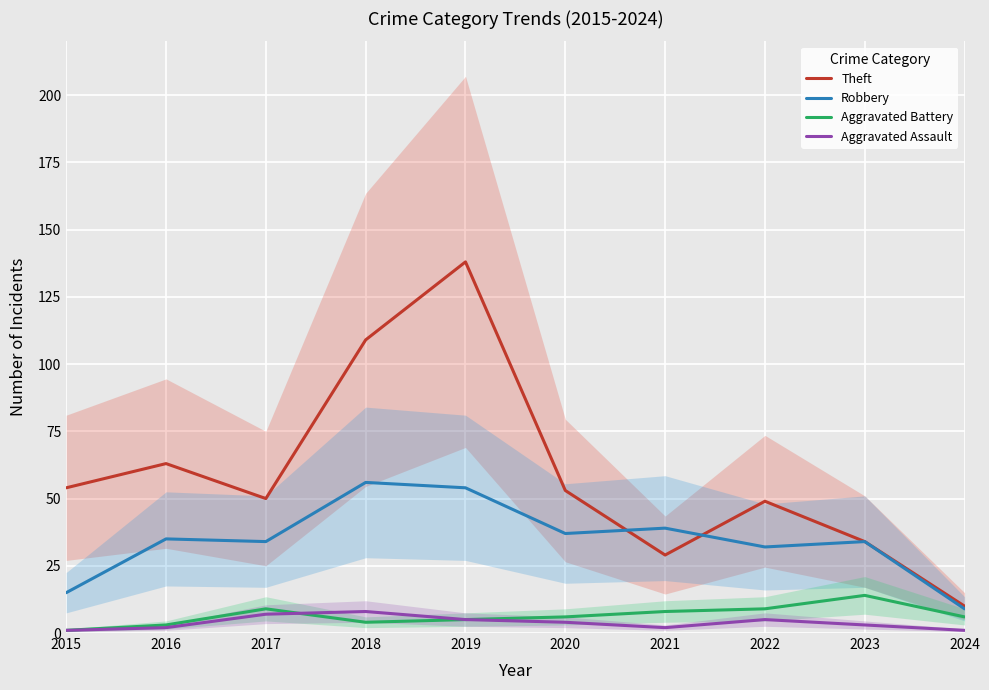

Which label corresponds to the largest value in the chart?

2019